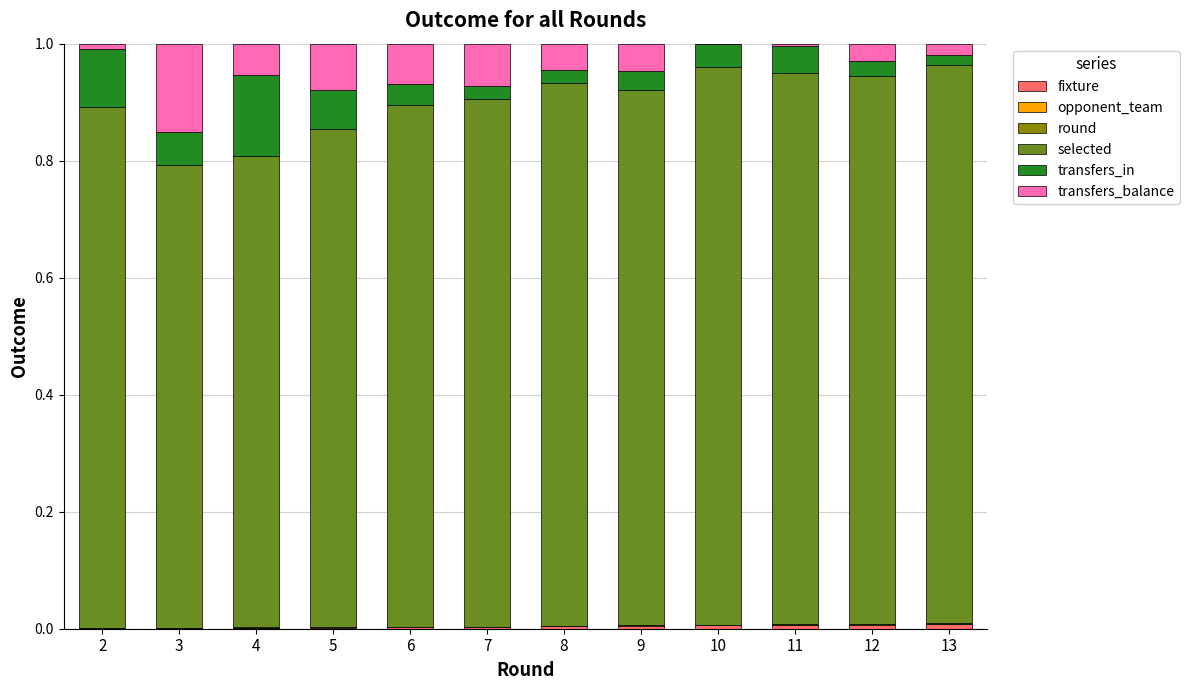

Is it true that round equals 0.0 at 5?

False